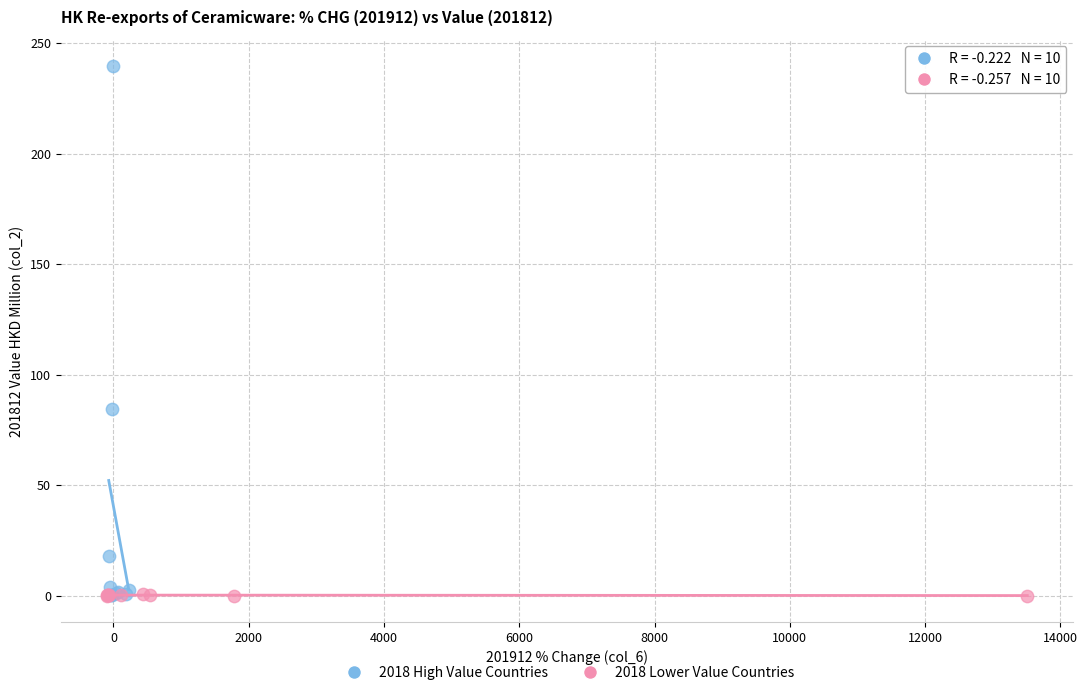

Which series reaches the maximum Y coordinate?

2018 High Value Countries